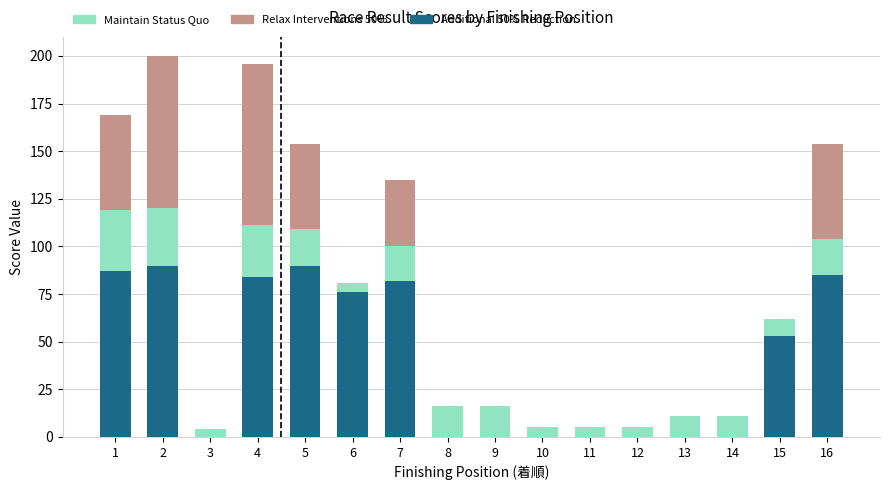

True or false: Additional 50% Reduction has a value of 0 at 14.

True